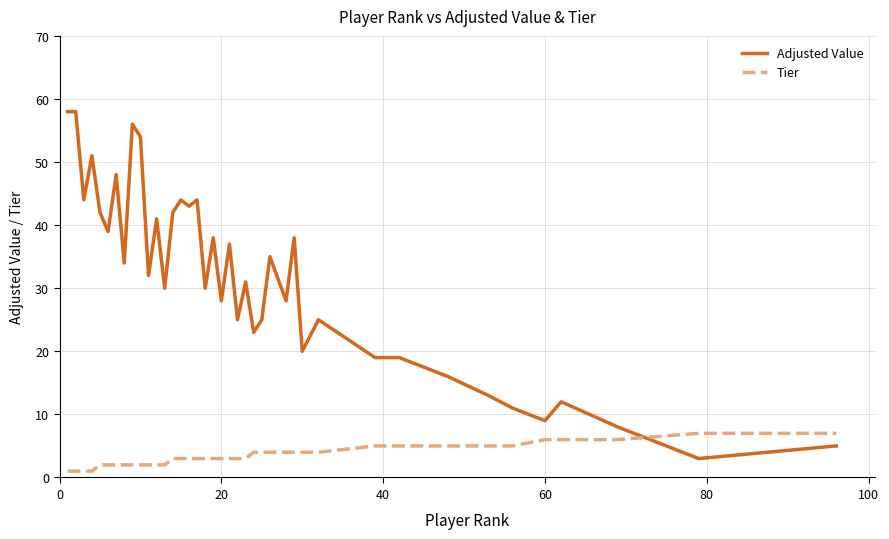

True or false: Adjusted Value has more than 2 interior local peaks.

True